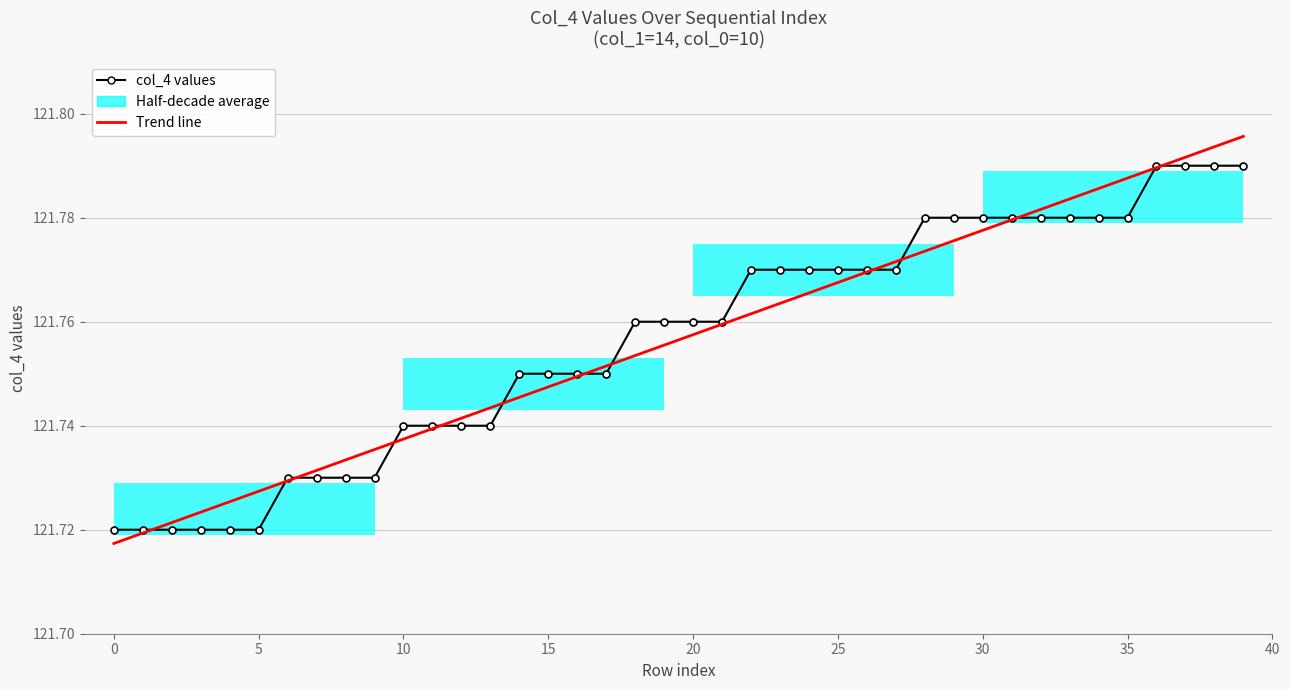

What is the label of the 22nd point from the right?

18